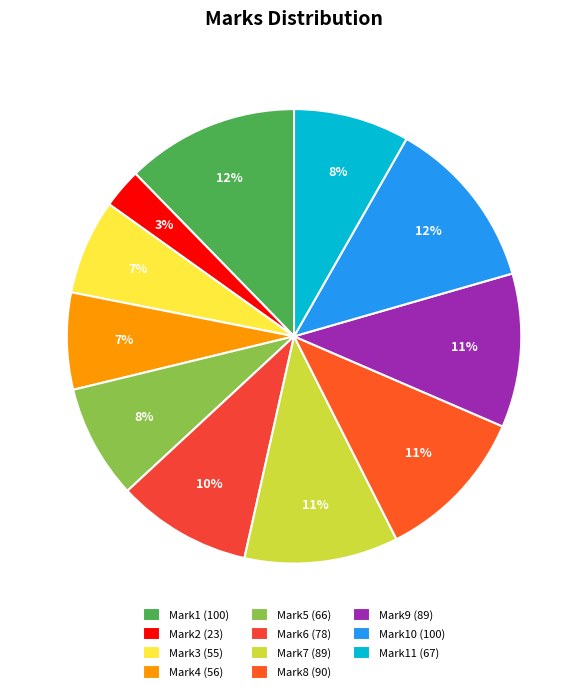

Which category has the smallest portion of the pie?

Mark2 (23)